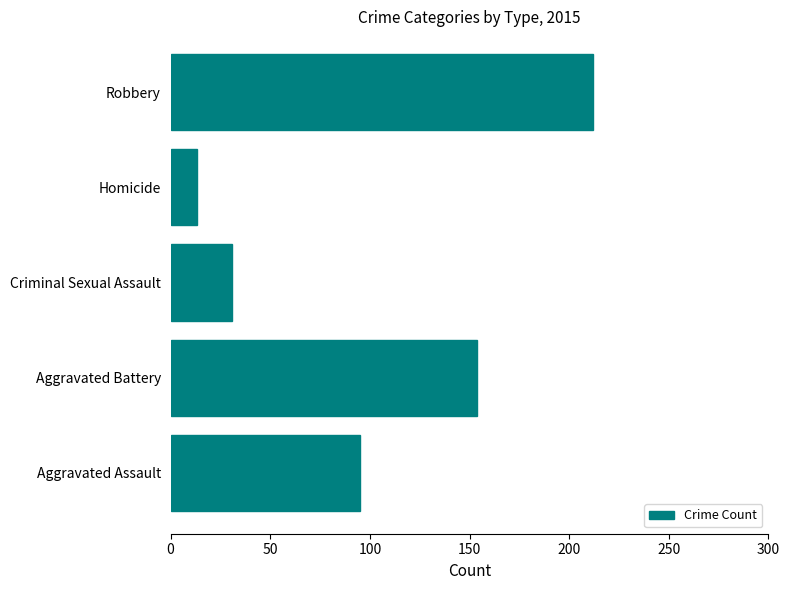

True or false: the data shows 146 at Robbery.

False